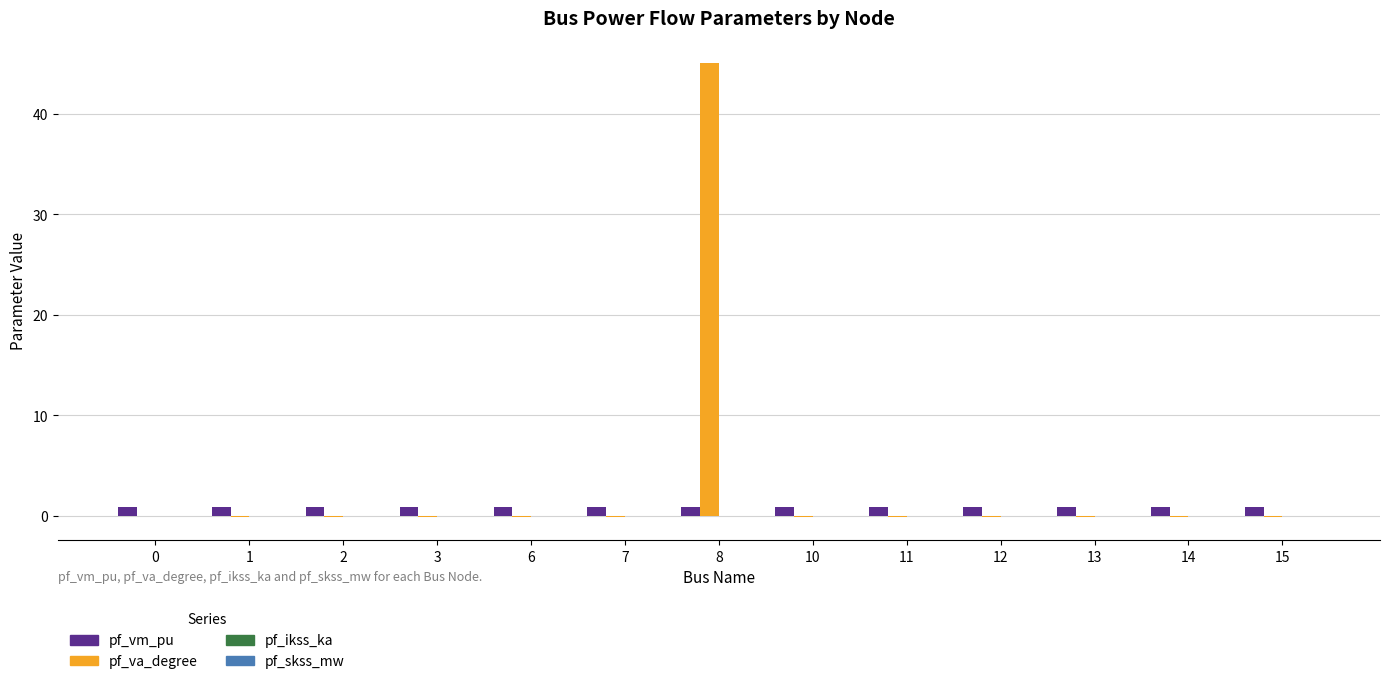

Is it true that pf_va_degree equals -0.1 at 6?

True